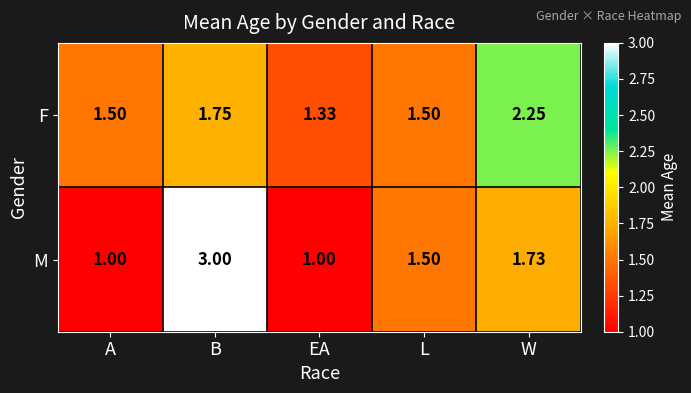

Between EA and W, which series saw the biggest shift?

F